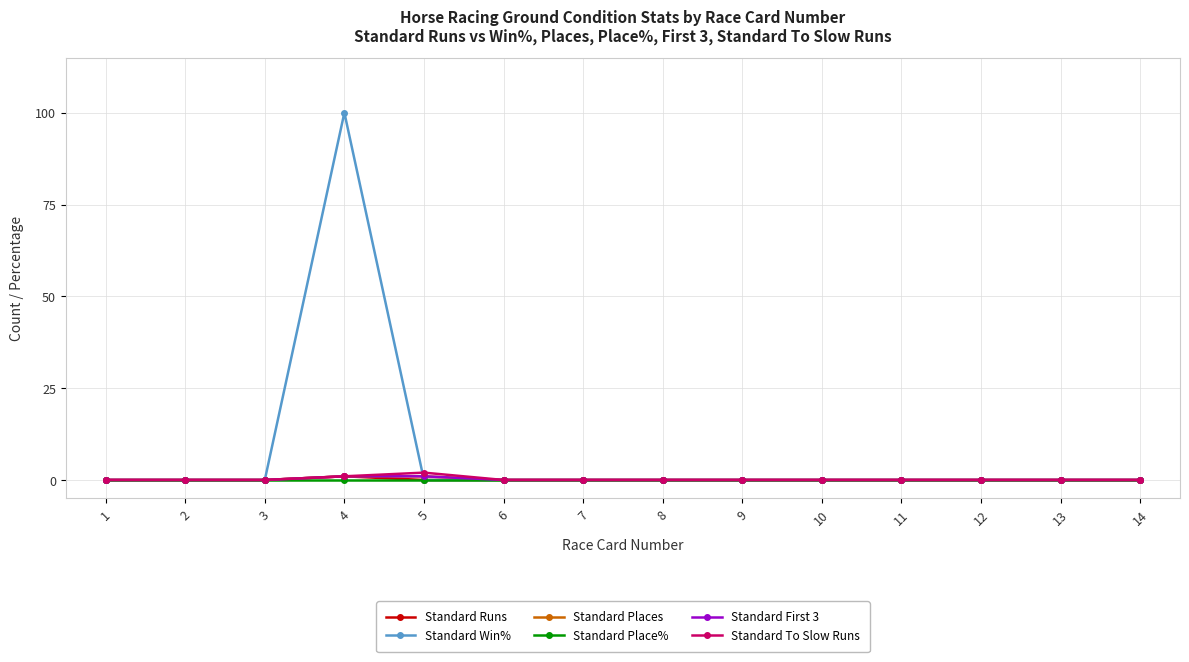

Where is Standard Places nearest to the value 0?

1